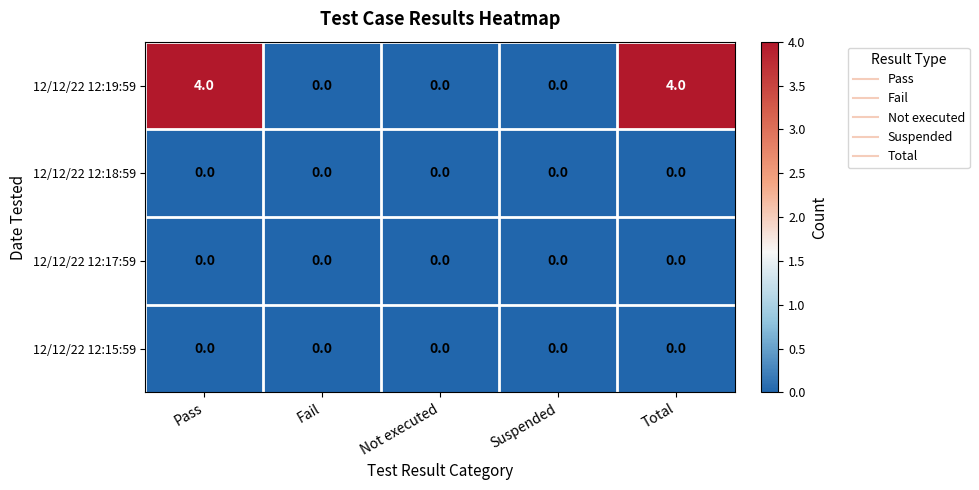

What is the greatest value displayed?

4